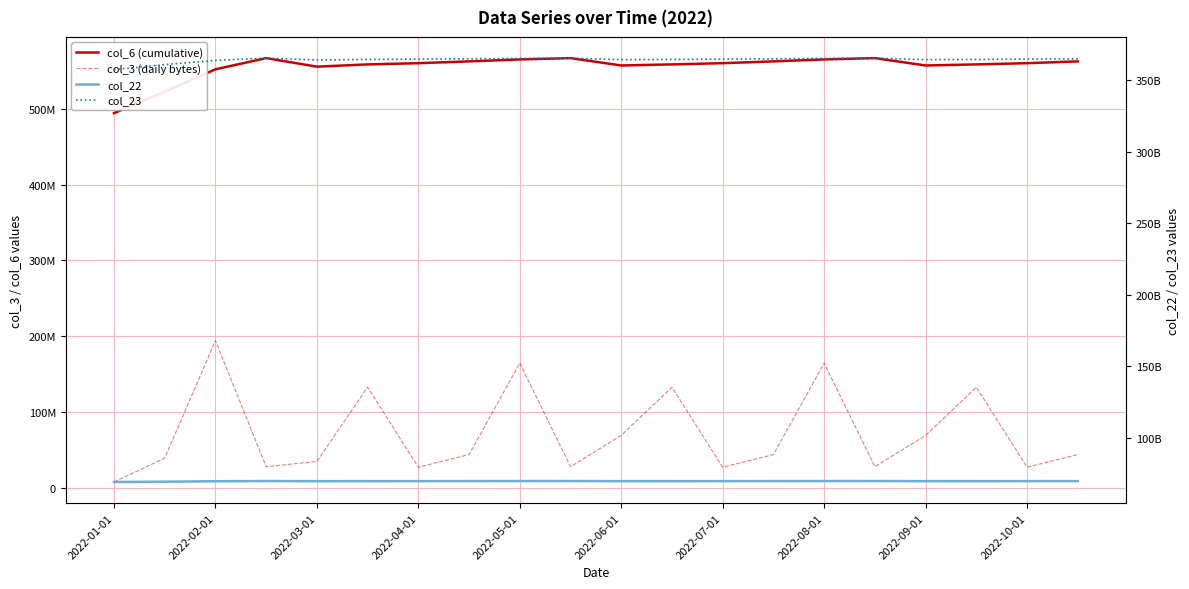

At which label is col_22 closest to 69516111856?

2022-02-01